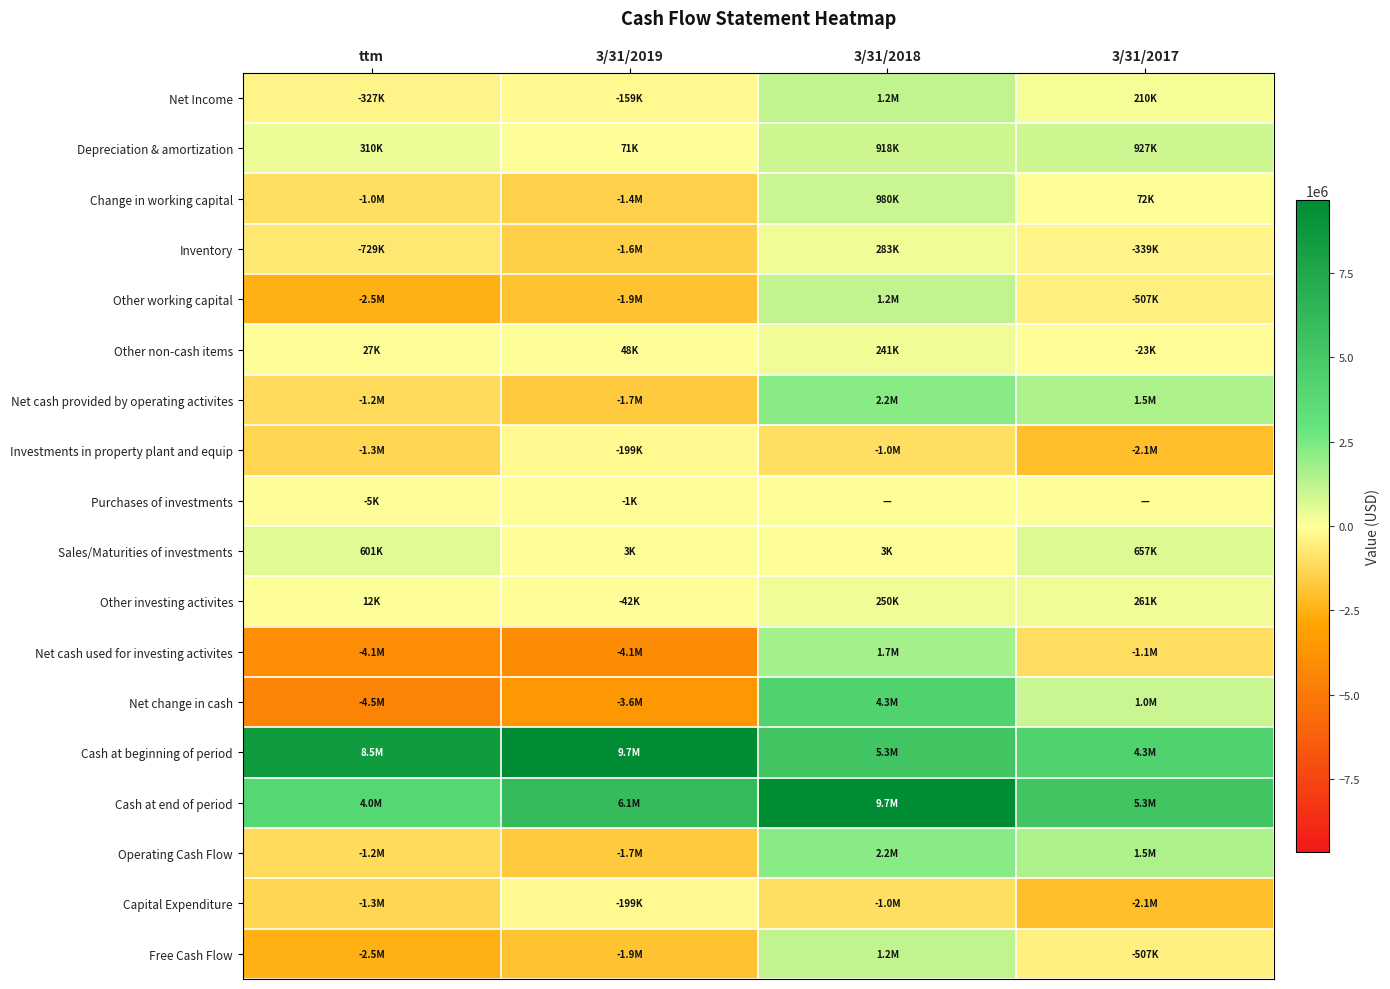

Reading left to right, list all the values displayed in this chart.

Net Income: ttm=-327434	3/31/2019=-158689	3/31/2018=1203686	3/31/2017=210492
Depreciation & amortization: ttm=309761	3/31/2019=71344	3/31/2018=918017	3/31/2017=926617
Change in working capital: ttm=-1039636	3/31/2019=-1447536	3/31/2018=980494	3/31/2017=71688
Inventory: ttm=-728886	3/31/2019=-1580784	3/31/2018=283272	3/31/2017=-339046
Other working capital: ttm=-2492363	3/31/2019=-1902806	3/31/2018=1200645	3/31/2017=-507397
Other non-cash items: ttm=27152	3/31/2019=47964	3/31/2018=241474	3/31/2017=-22700
Net cash provided by operating activites: ttm=-1183205	3/31/2019=-1703539	3/31/2018=2230051	3/31/2017=1544055
Investments in property plant and equip: ttm=-1309158	3/31/2019=-199267	3/31/2018=-1029406	3/31/2017=-2051452
Purchases of investments: ttm=-4792	3/31/2019=-1000	3/31/2018=0	3/31/2017=0
Sales/Maturities of investments: ttm=600747	3/31/2019=2600	3/31/2018=2600	3/31/2017=656824
Other investing activites: ttm=11512	3/31/2019=-42444	3/31/2018=250423	3/31/2017=260682
Net cash used for investing activites: ttm=-4062819	3/31/2019=-4095698	3/31/2018=1725079	3/31/2017=-1121260
Net change in cash: ttm=-4462827	3/31/2019=-3580070	3/31/2018=4332543	3/31/2017=1004791
Cash at beginning of period: ttm=8454201	3/31/2019=9653921	3/31/2018=5321377	3/31/2017=4316585
Cash at end of period: ttm=3991375	3/31/2019=6073851	3/31/2018=9653921	3/31/2017=5321377
Operating Cash Flow: ttm=-1183205	3/31/2019=-1703539	3/31/2018=2230051	3/31/2017=1544055
Capital Expenditure: ttm=-1309158	3/31/2019=-199267	3/31/2018=-1029406	3/31/2017=-2051452
Free Cash Flow: ttm=-2492363	3/31/2019=-1902806	3/31/2018=1200645	3/31/2017=-507397